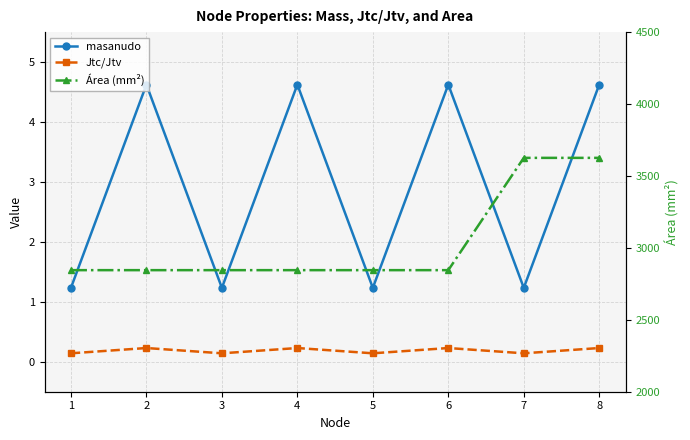

Is the value of masanudo at 8 greater than the value of Área (mm²) at 5?

No